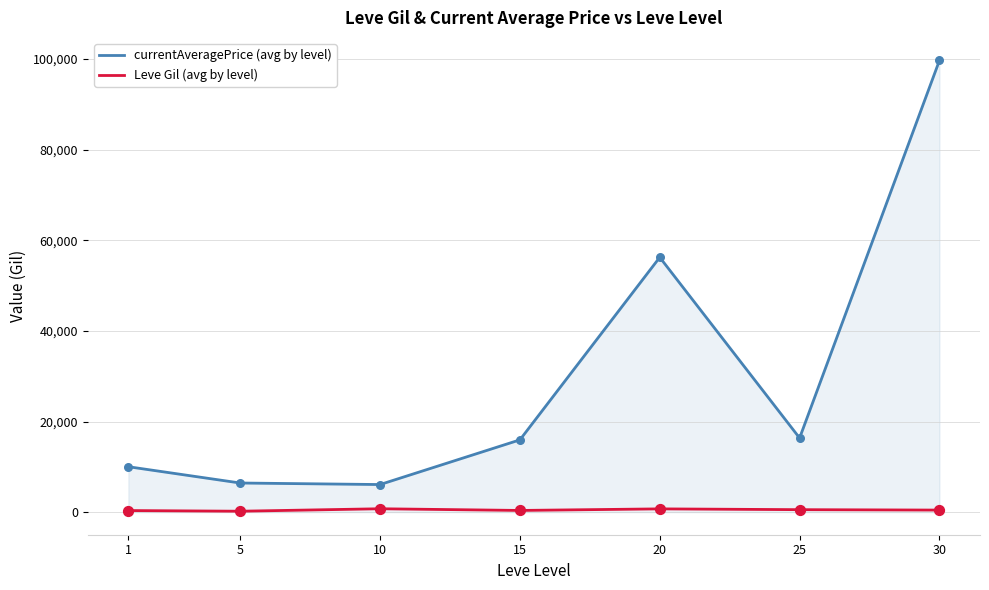

Which series changed the most between 5 and 20?

currentAveragePrice (avg by level)